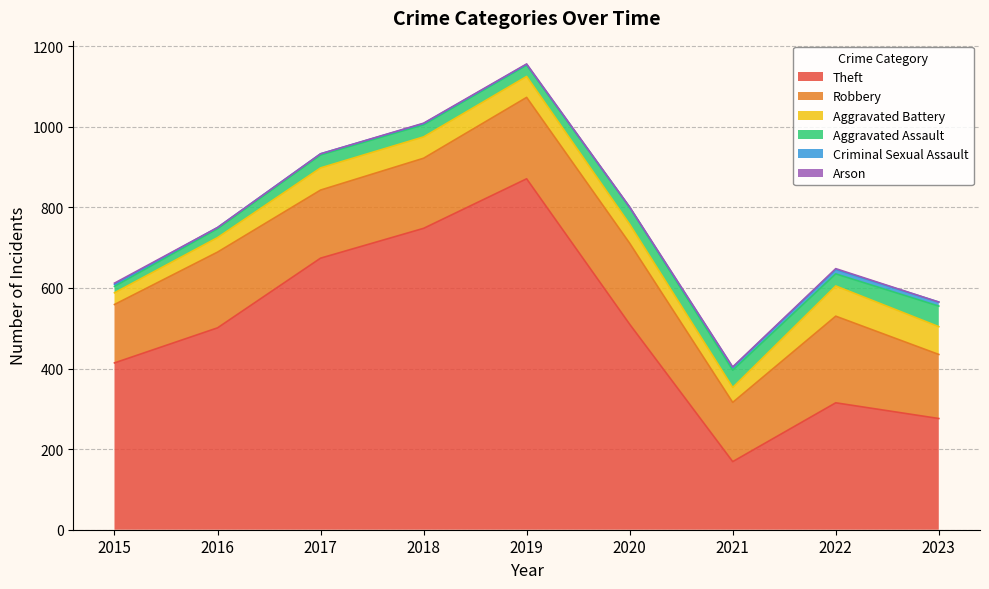

Reading left to right, transcribe all the data shown in this chart.

Theft: 2015=414	2016=501	2017=674	2018=748	2019=871	2020=510	2021=169	2022=315	2023=276
Robbery: 2015=145	2016=188	2017=169	2018=174	2019=202	2020=201	2021=147	2022=215	2023=159
Aggravated Battery: 2015=29	2016=36	2017=55	2018=53	2019=52	2020=47	2021=37	2022=75	2023=69
Aggravated Assault: 2015=16	2016=22	2017=32	2018=30	2019=28	2020=42	2021=43	2022=30	2023=51
Criminal Sexual Assault: 2015=5	2016=3	2017=3	2018=3	2019=2	2020=0	2021=7	2022=11	2023=10
Arson: 2015=3	2016=0	2017=0	2018=1	2019=1	2020=1	2021=1	2022=2	2023=0